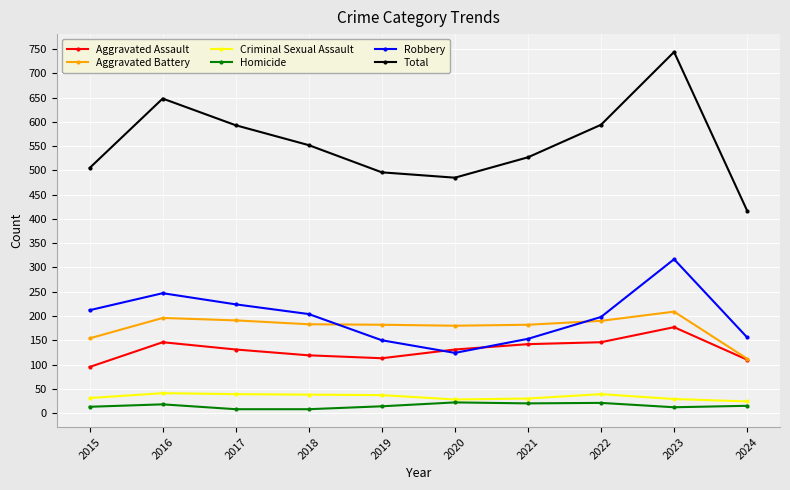

What is the approximate value of Criminal Sexual Assault at 2018, to the nearest 10?

40